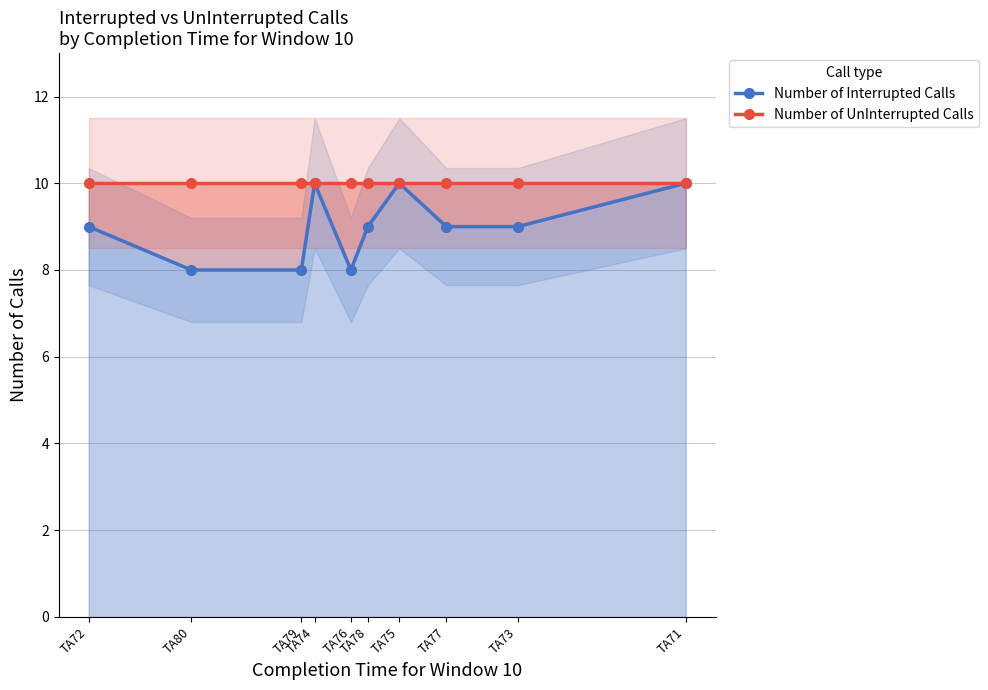

What are all the series names shown in the legend?

Number of Interrupted Calls, Number of UnInterrupted Calls